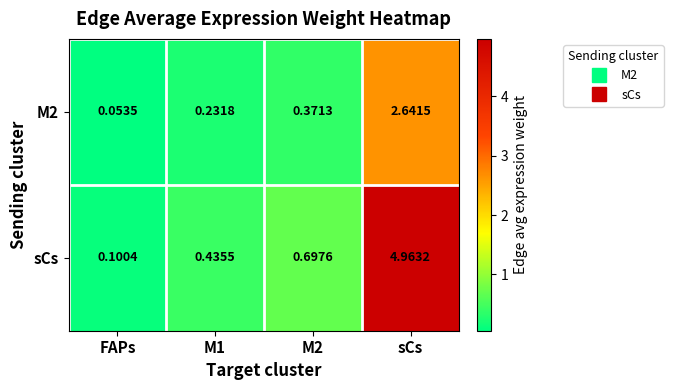

Which label corresponds to the smallest value in the chart?

FAPs